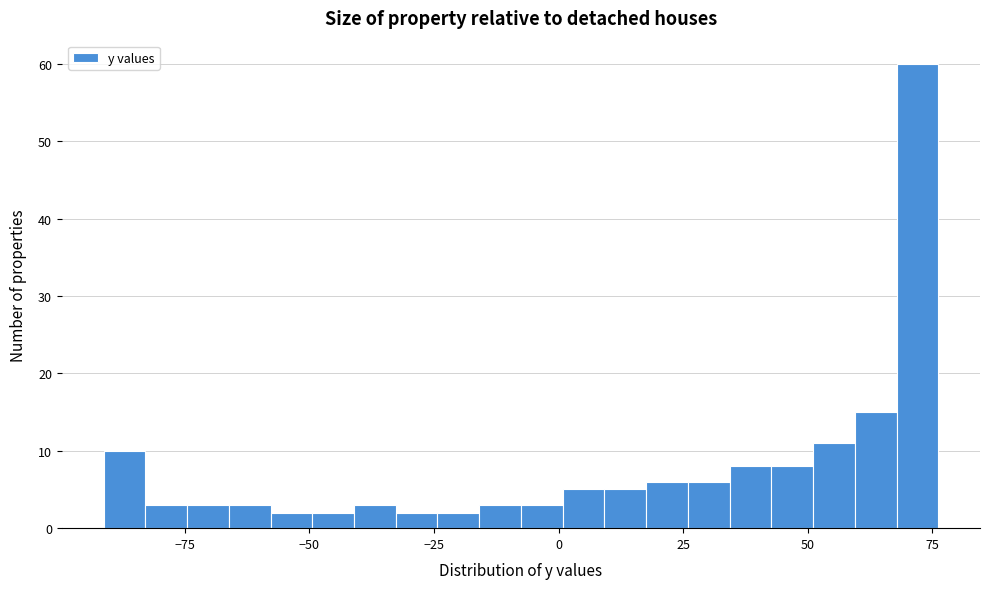

Read against the x-axis, roughly where is the centre of the tallest bar?

70